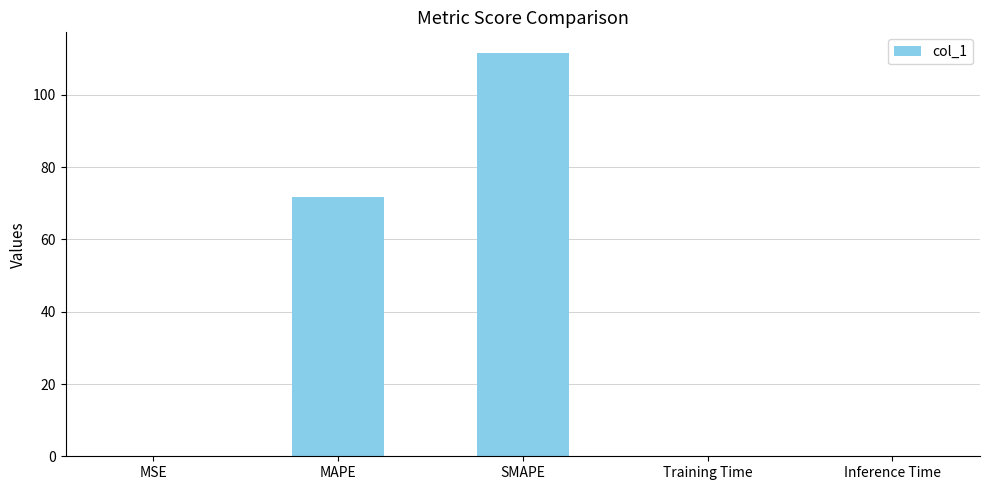

Where is the data nearest to the value 55?

MAPE